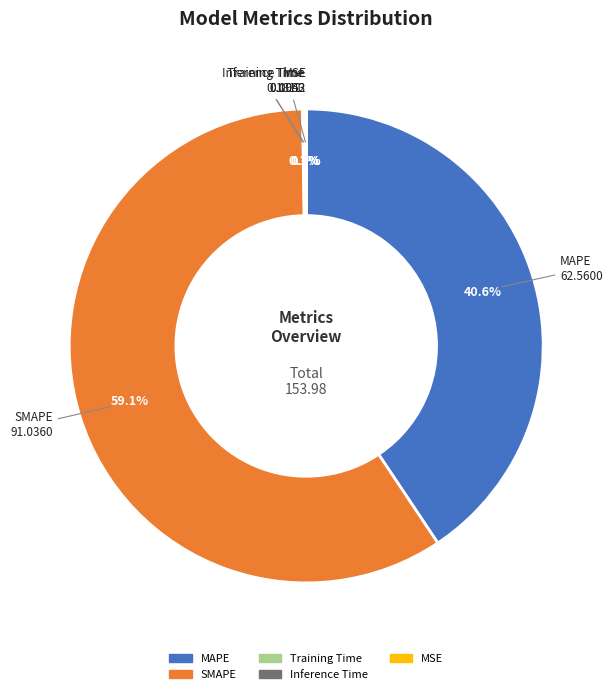

Combined, what portion of the pie is SMAPE and MAPE?

99.8%